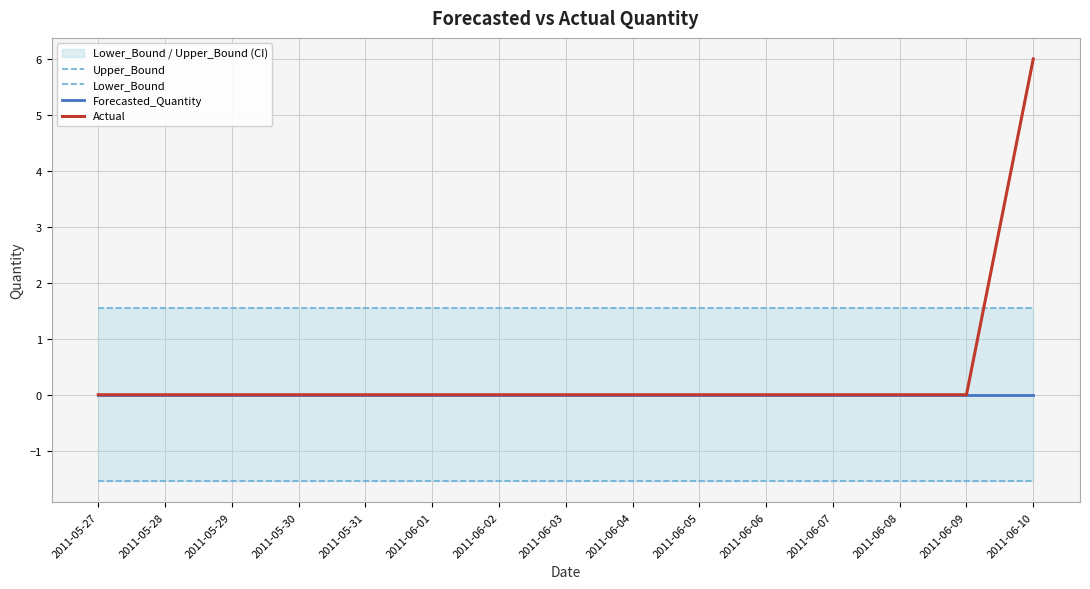

Reading right to left, transcribe all the data shown in this chart.

Upper_Bound: 2011-06-10=1.5	2011-06-09=1.5	2011-06-08=1.5	2011-06-07=1.5	2011-06-06=1.5	2011-06-05=1.5	2011-06-04=1.5	2011-06-03=1.5	2011-06-02=1.5	2011-06-01=1.5	2011-05-31=1.5	2011-05-30=1.5	2011-05-29=1.5	2011-05-28=1.5	2011-05-27=1.5
Lower_Bound: 2011-06-10=-1.5	2011-06-09=-1.5	2011-06-08=-1.5	2011-06-07=-1.5	2011-06-06=-1.5	2011-06-05=-1.5	2011-06-04=-1.5	2011-06-03=-1.5	2011-06-02=-1.5	2011-06-01=-1.5	2011-05-31=-1.5	2011-05-30=-1.5	2011-05-29=-1.5	2011-05-28=-1.5	2011-05-27=-1.5
Forecasted_Quantity: 2011-06-10=0.0	2011-06-09=0.0	2011-06-08=0.0	2011-06-07=0.0	2011-06-06=0.0	2011-06-05=0.0	2011-06-04=0.0	2011-06-03=0.0	2011-06-02=0.0	2011-06-01=0.0	2011-05-31=0.0	2011-05-30=0.0	2011-05-29=0.0	2011-05-28=0.0	2011-05-27=0.0
Actual: 2011-06-10=6.0	2011-06-09=0.0	2011-06-08=0.0	2011-06-07=0.0	2011-06-06=0.0	2011-06-05=0.0	2011-06-04=0.0	2011-06-03=0.0	2011-06-02=0.0	2011-06-01=0.0	2011-05-31=0.0	2011-05-30=0.0	2011-05-29=0.0	2011-05-28=0.0	2011-05-27=0.0